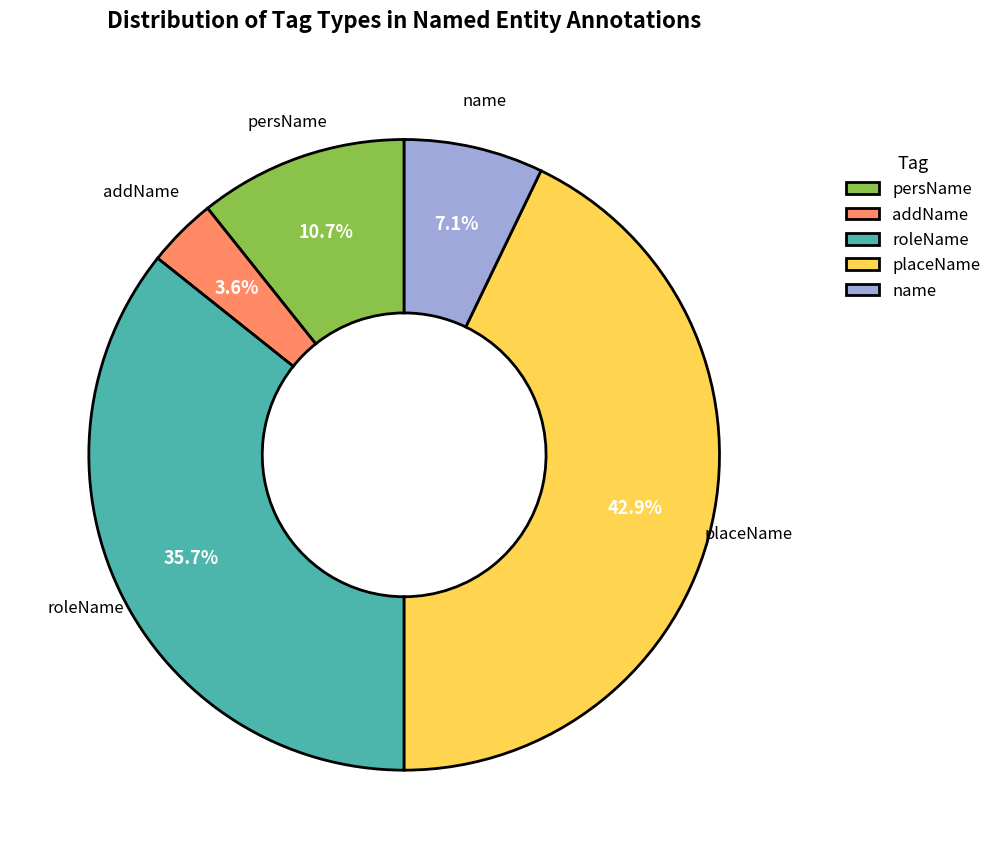

Does name account for over 50% of the chart?

No